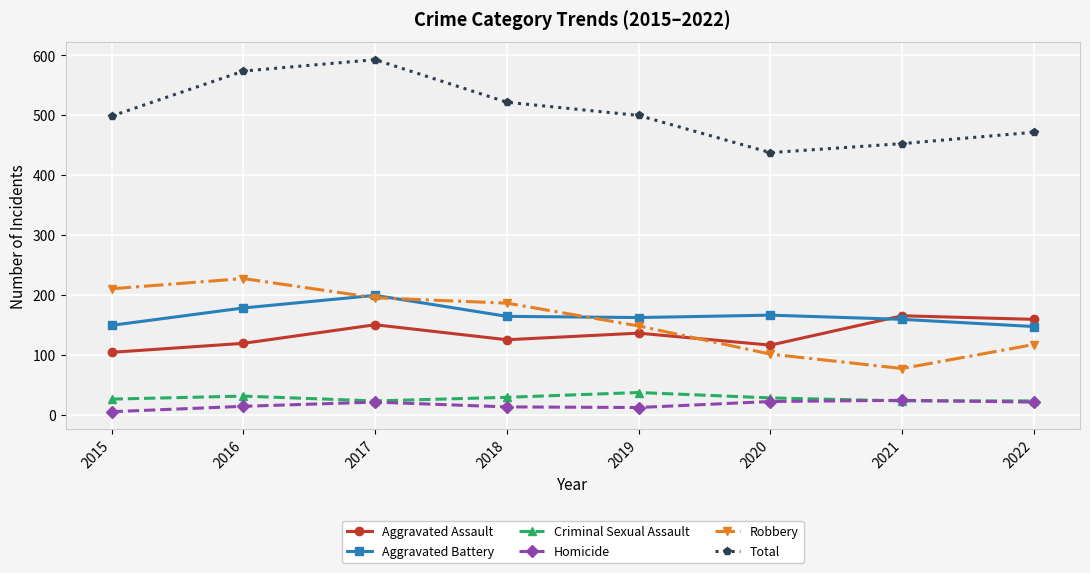

True or false: Robbery has a value of 53 at 2022.

False